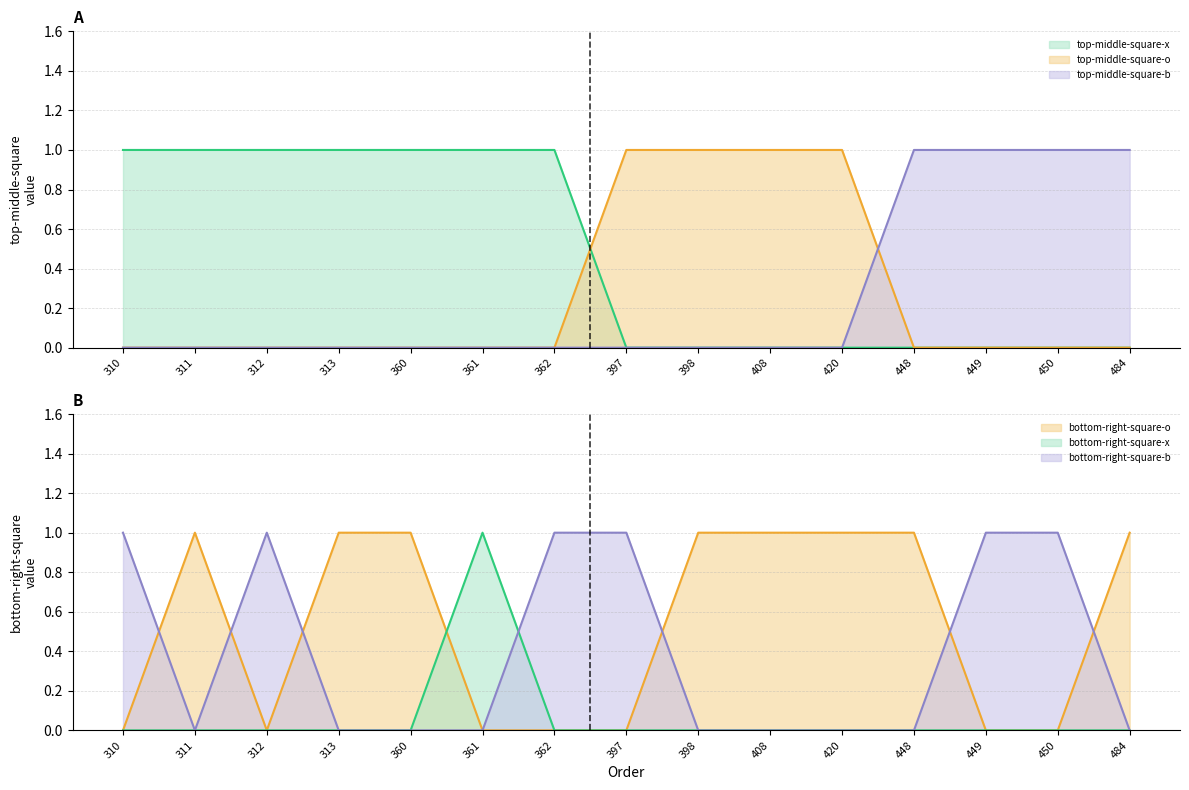

What is the maximum value for bottom-right-square-x?

1